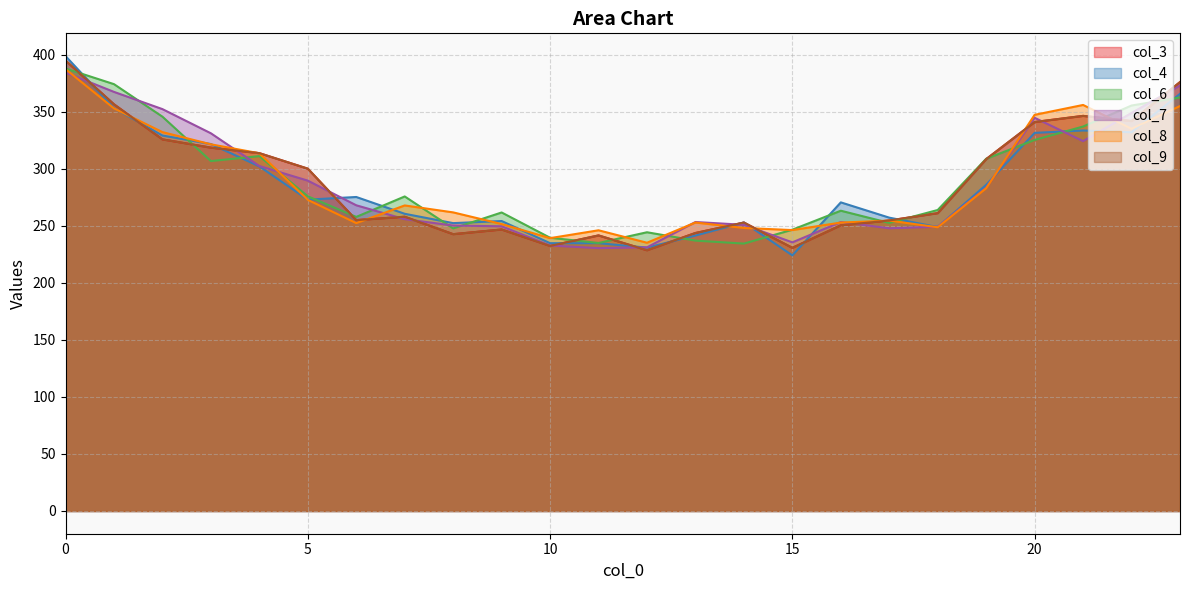

Where is the first local maximum for col_3?

7